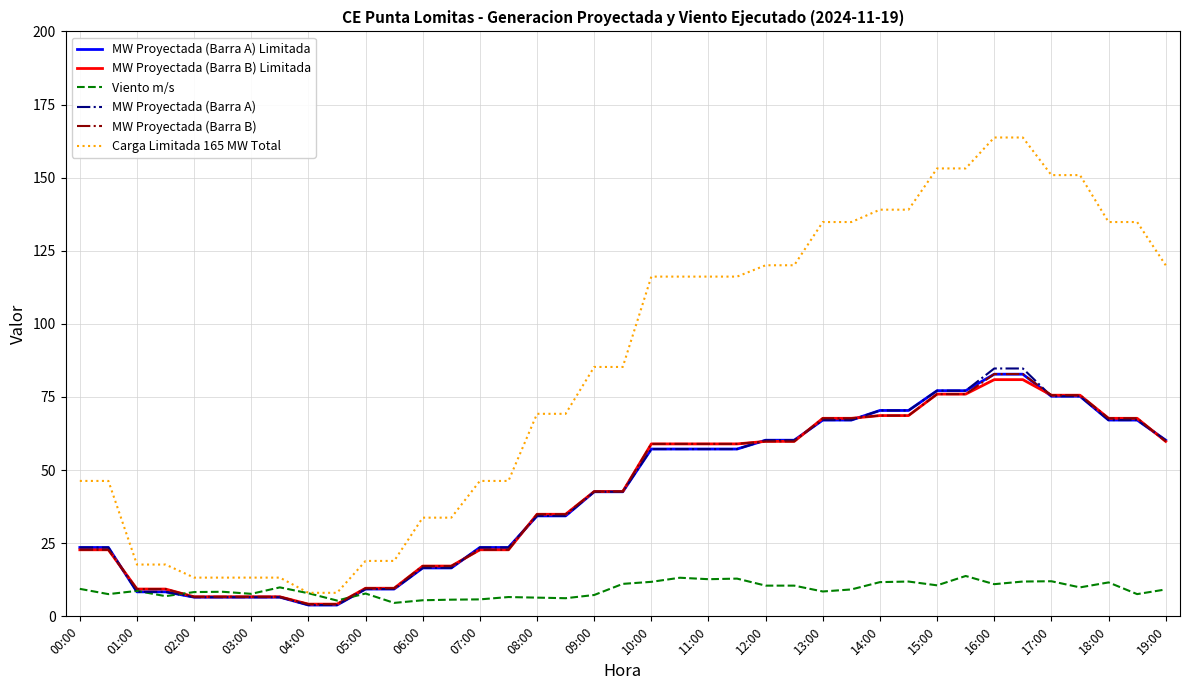

Which series has the largest total across all categories?

Carga Limitada 165 MW Total